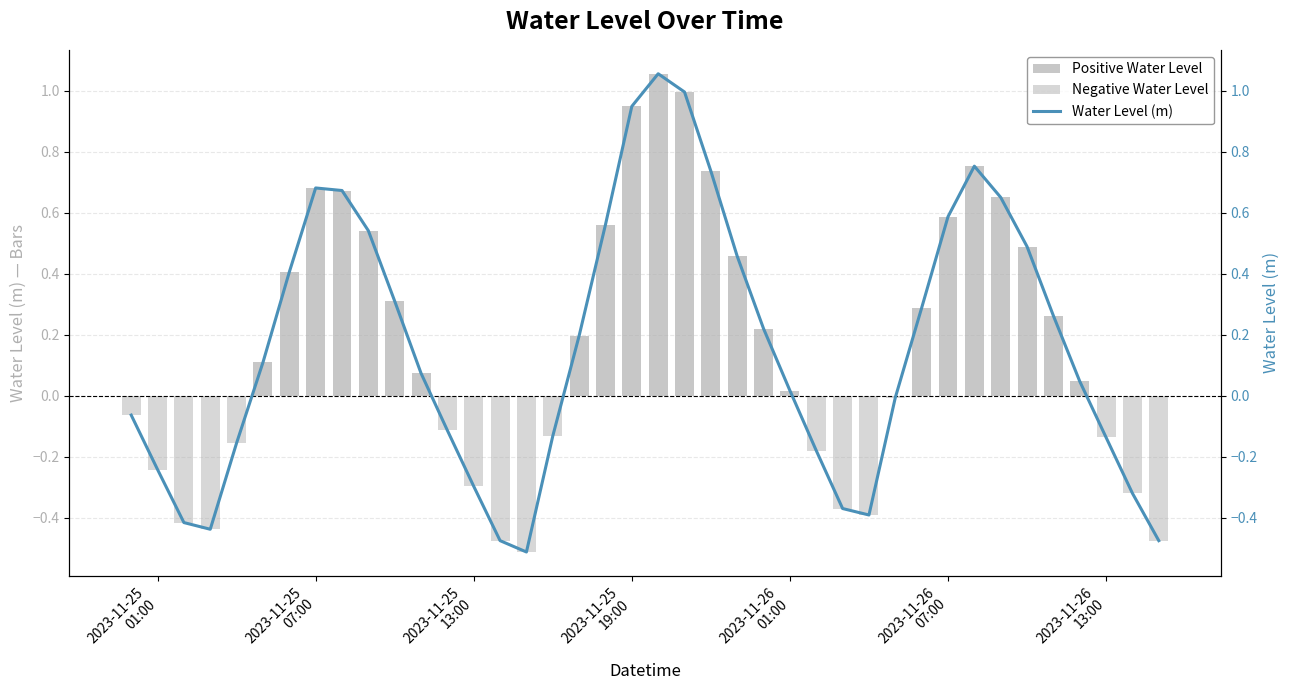

What is the sum of all Water Level (m) values?

6.3